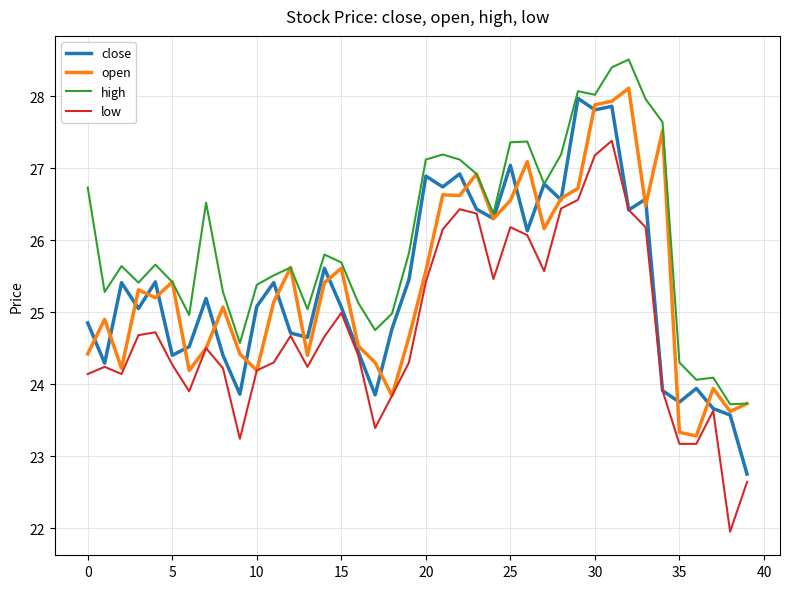

True or false: high and low cross at least once.

False